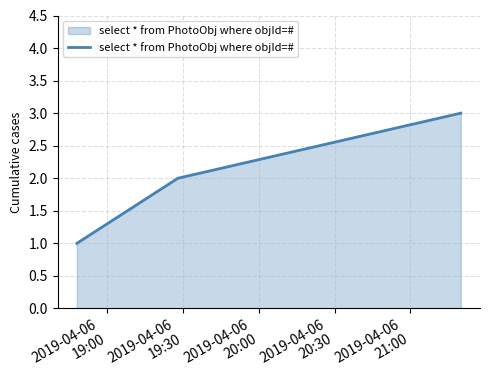

What is the maximum value shown in the chart?

3